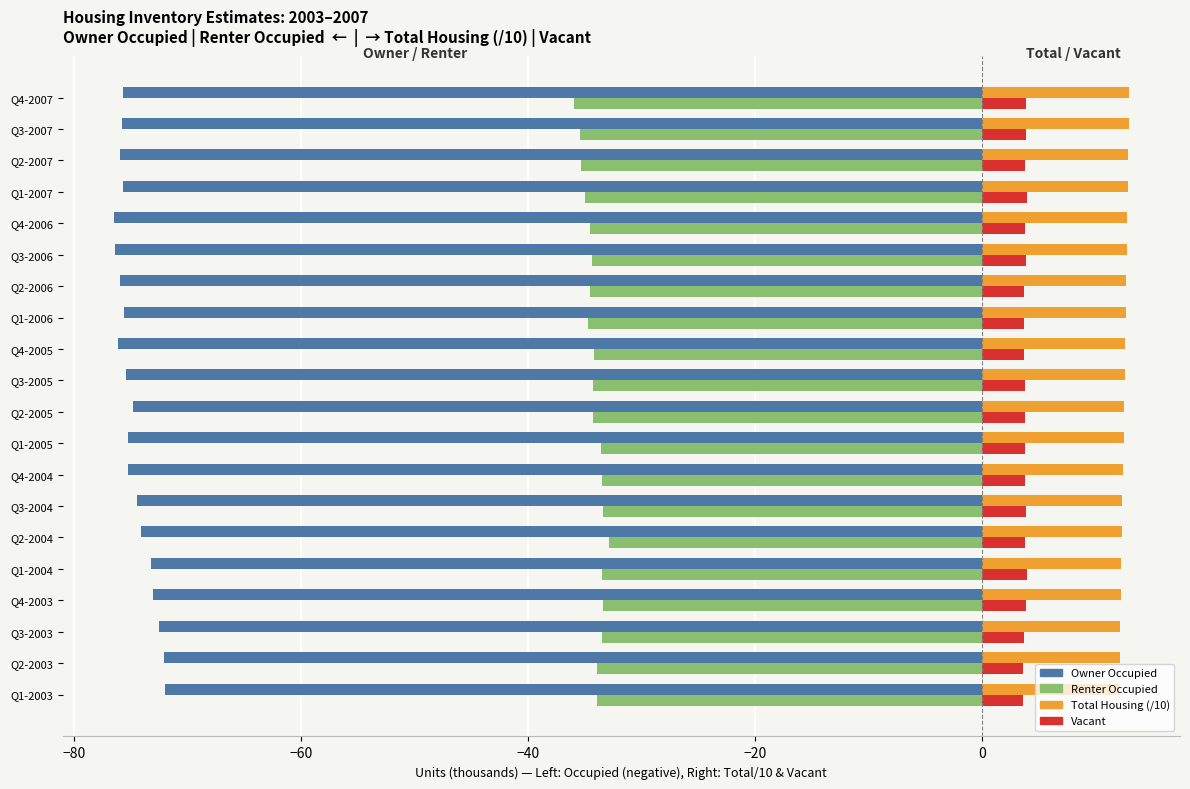

Is it true that Renter Occupied equals -33.5 at Q1-2004?

True